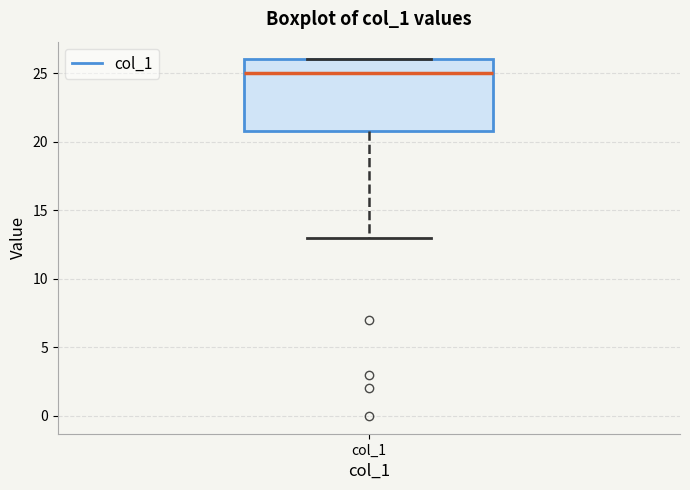

Transcribe this box plot: give where the median line is, the range the box spans, and where the two whiskers end, as read against the y-axis. The values are not printed on the chart, so give them approximately, as read against the axis.

median 25, box 21 to 26, whiskers 13 to 26